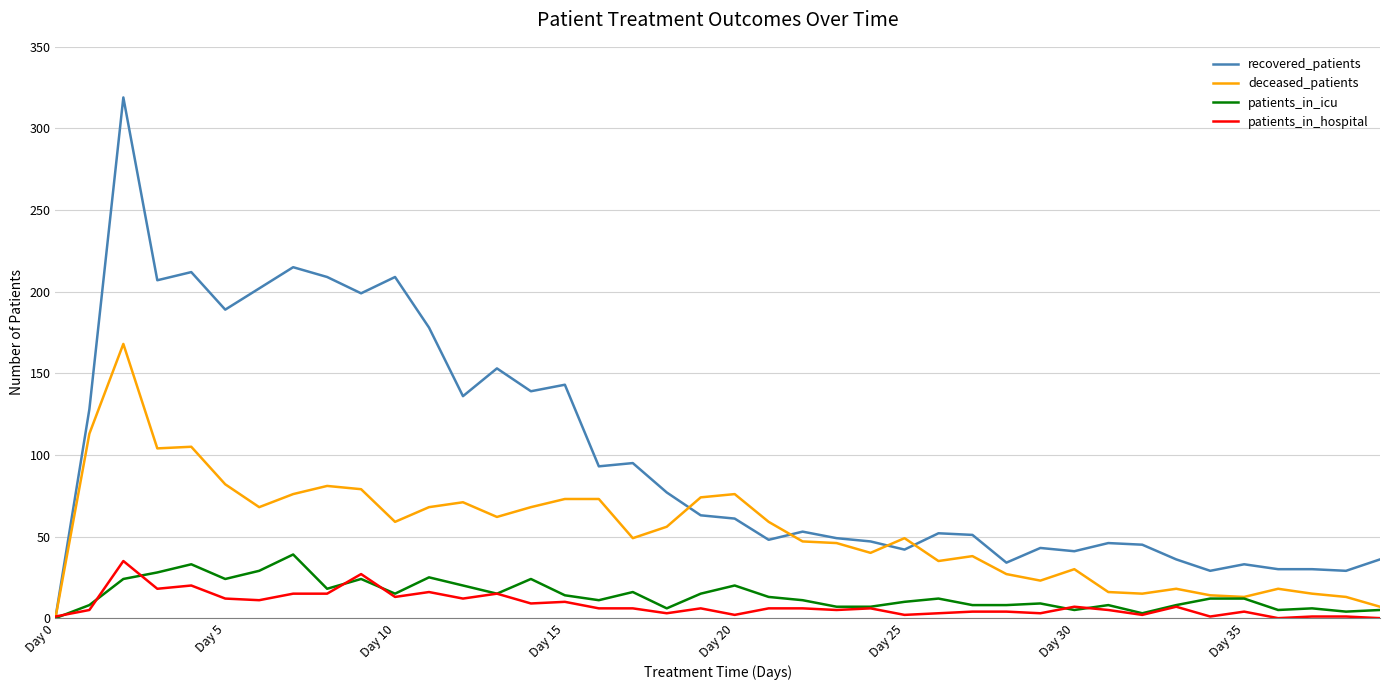

Which series has the largest range (max minus min)?

recovered_patients